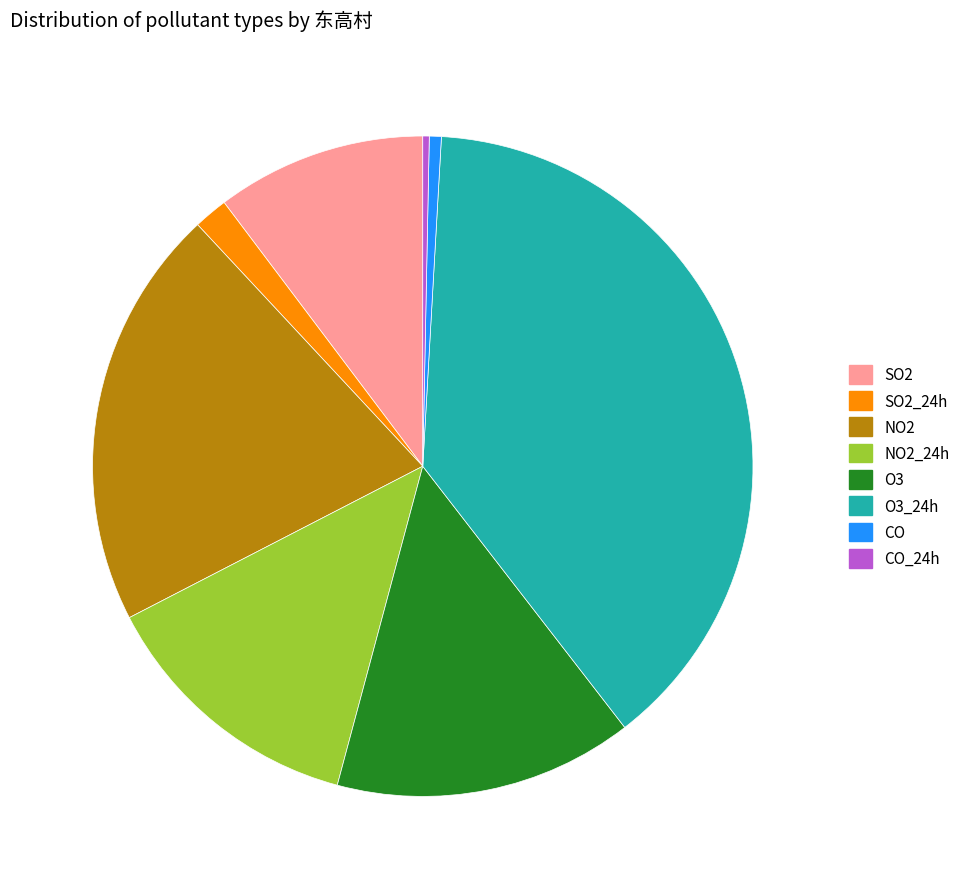

How many segments does this pie chart have?

8